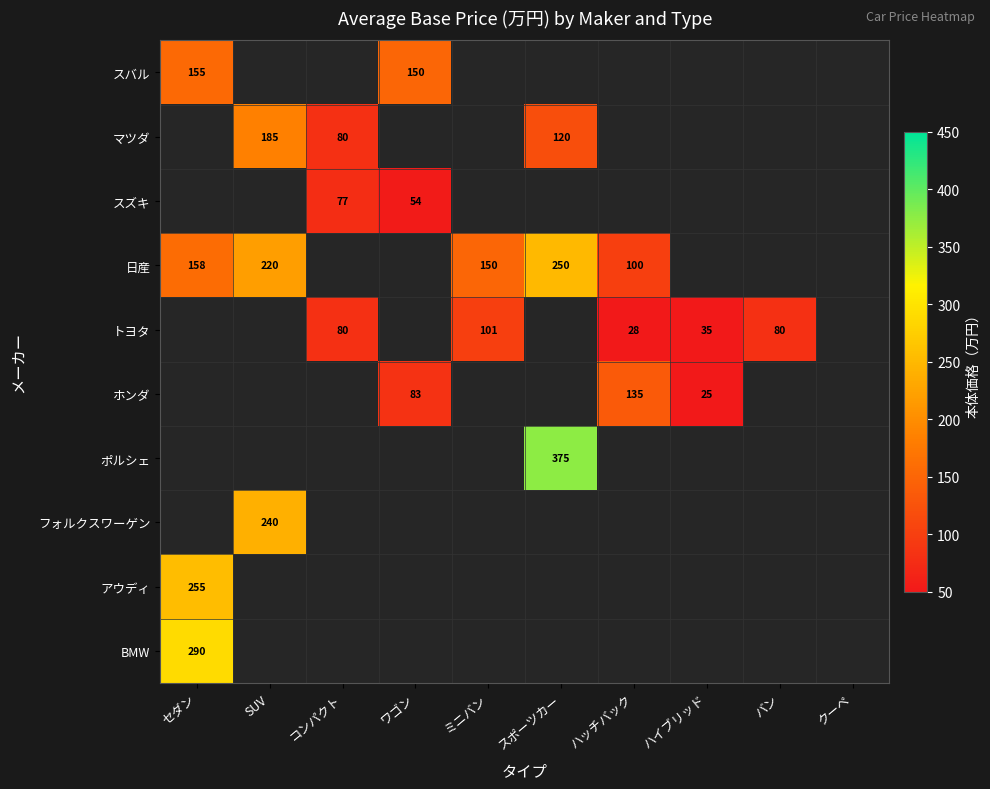

What is the sum of all マツダ values?

385.0